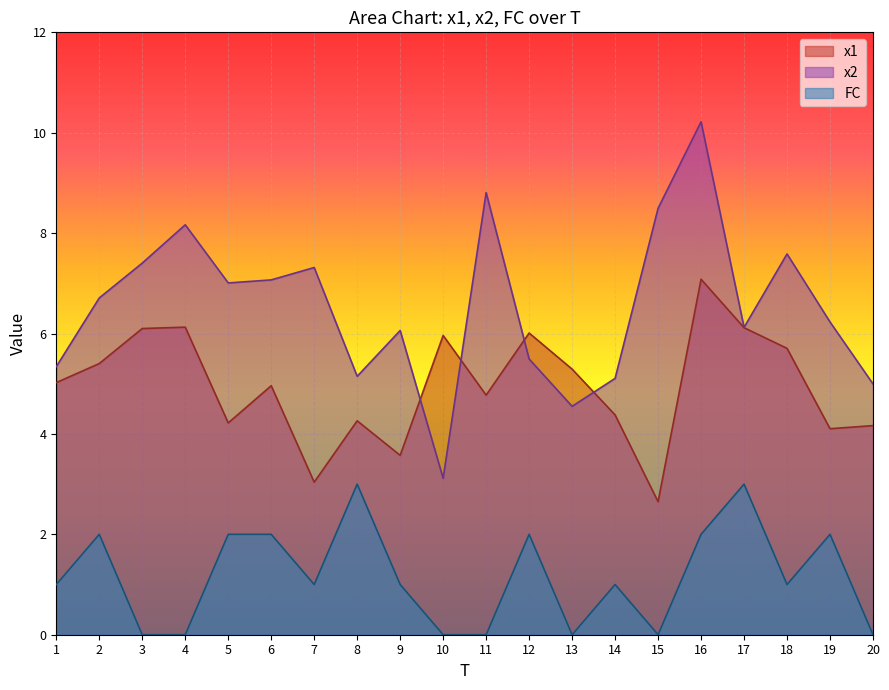

How many series are shown in this chart?

3